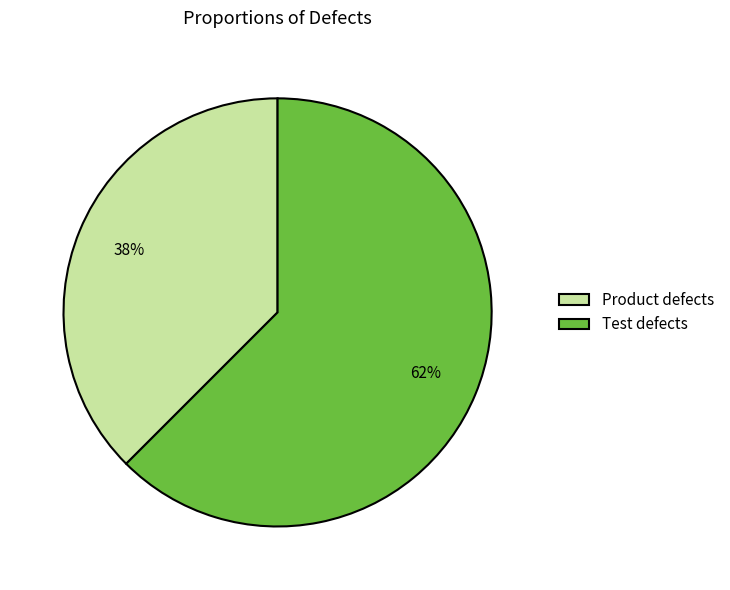

Combined, do Product defects and Test defects account for over 50%?

Yes